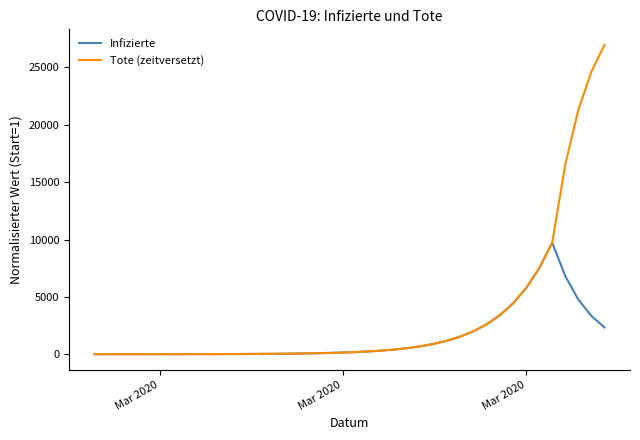

Which series has the largest total across all categories?

Tote (zeitversetzt)